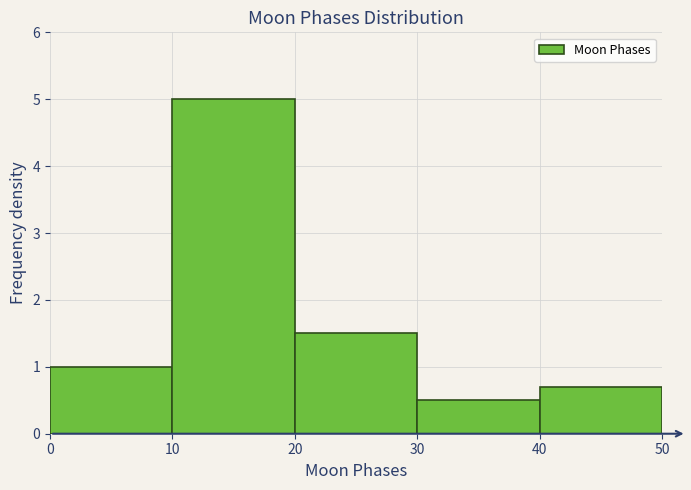

Over which range of the x-axis is the bar tallest?

10 to 20